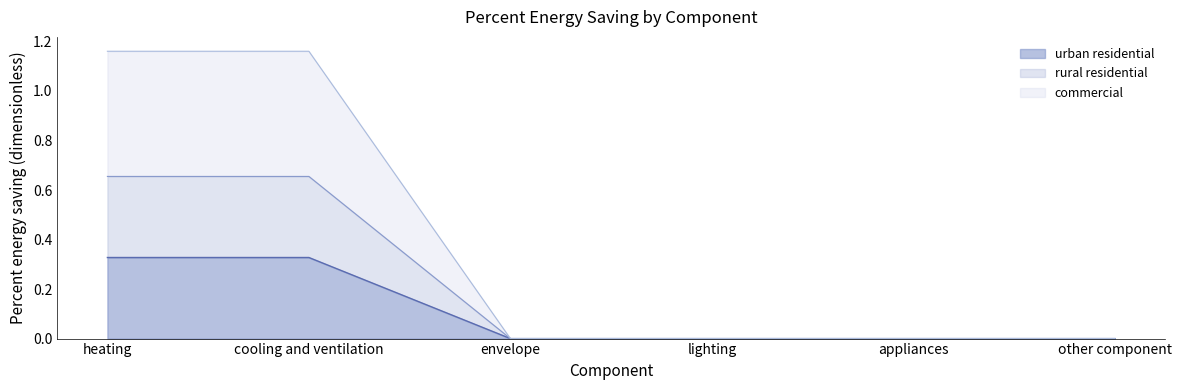

The rural residential series shows 0.4 at appliances. True or false?

False